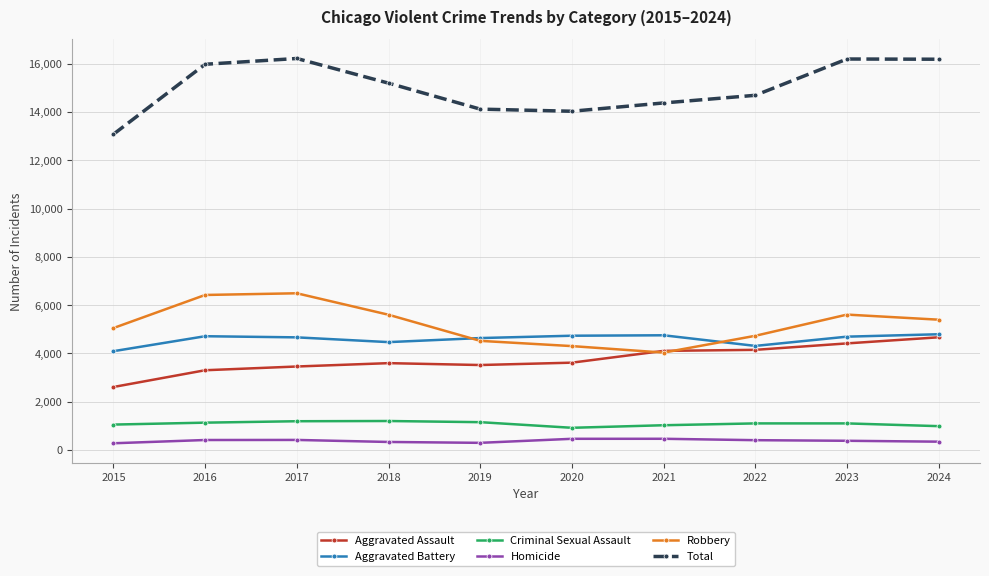

What is the difference between the highest and lowest values at 2023?

15814